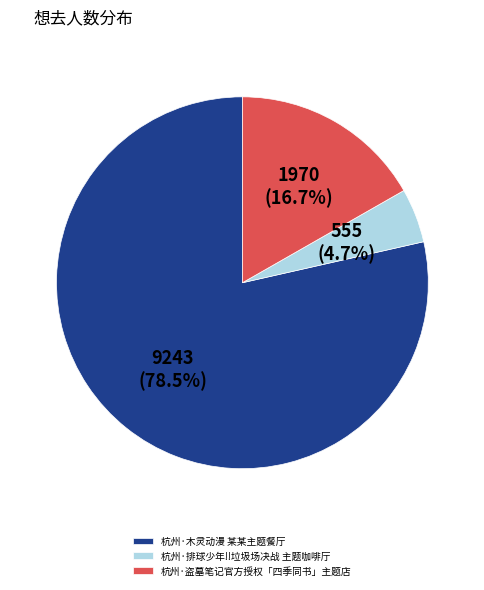

How many segments does this pie chart have?

3